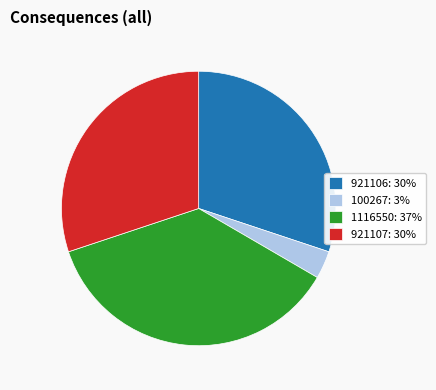

Count the number of slices in the pie.

4